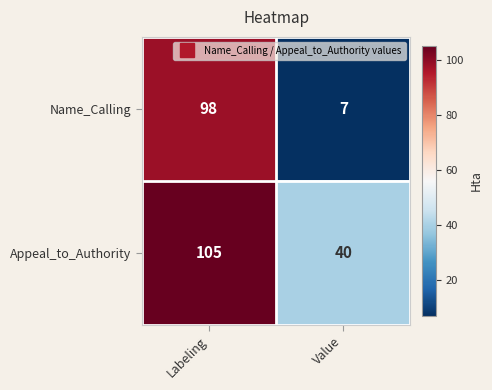

Reading left to right, what are all the values shown in this chart?

Name_Calling: 98	7
Appeal_to_Authority: 105	40